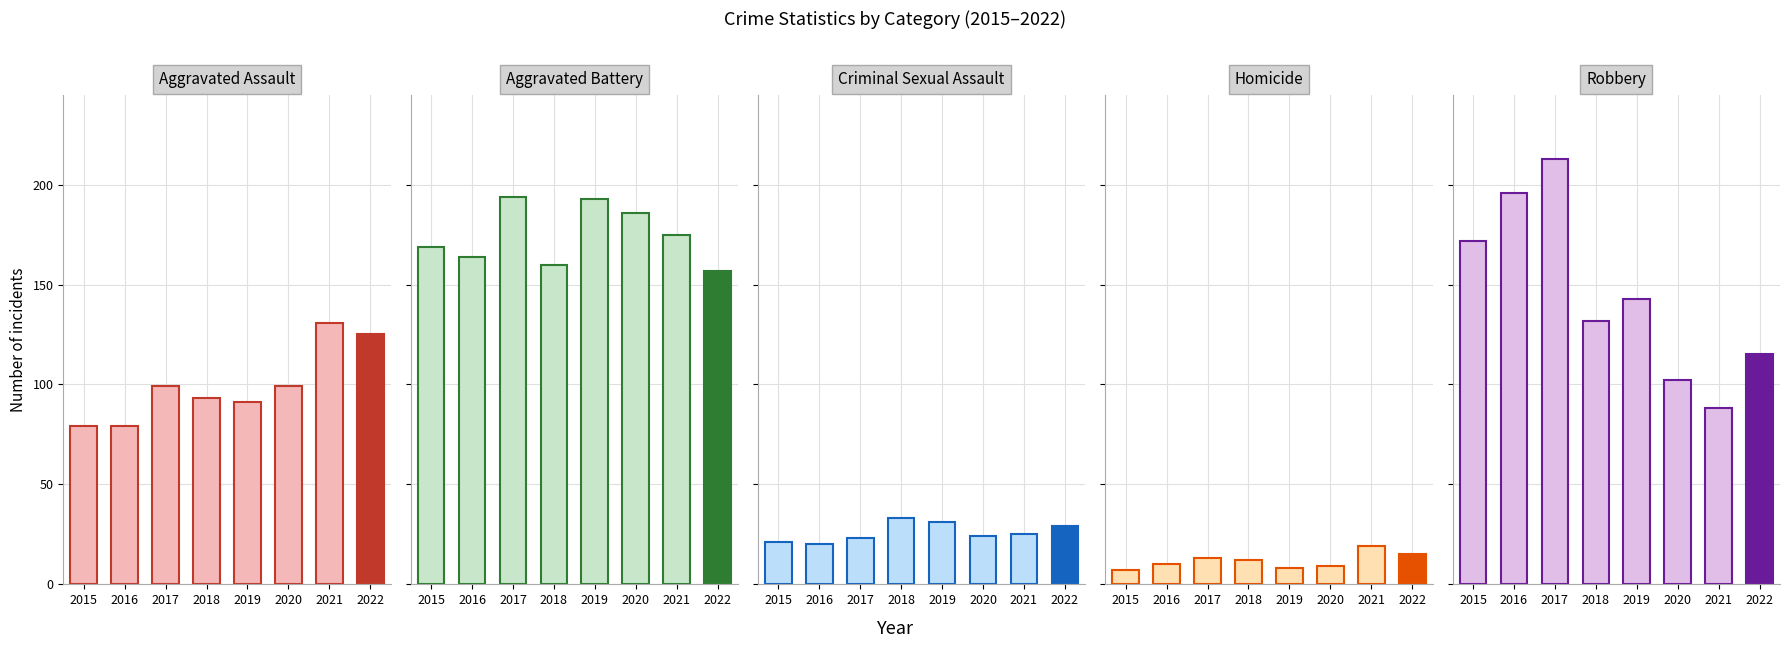

What is the value of the Homicide bar at the 7th from the left?

19